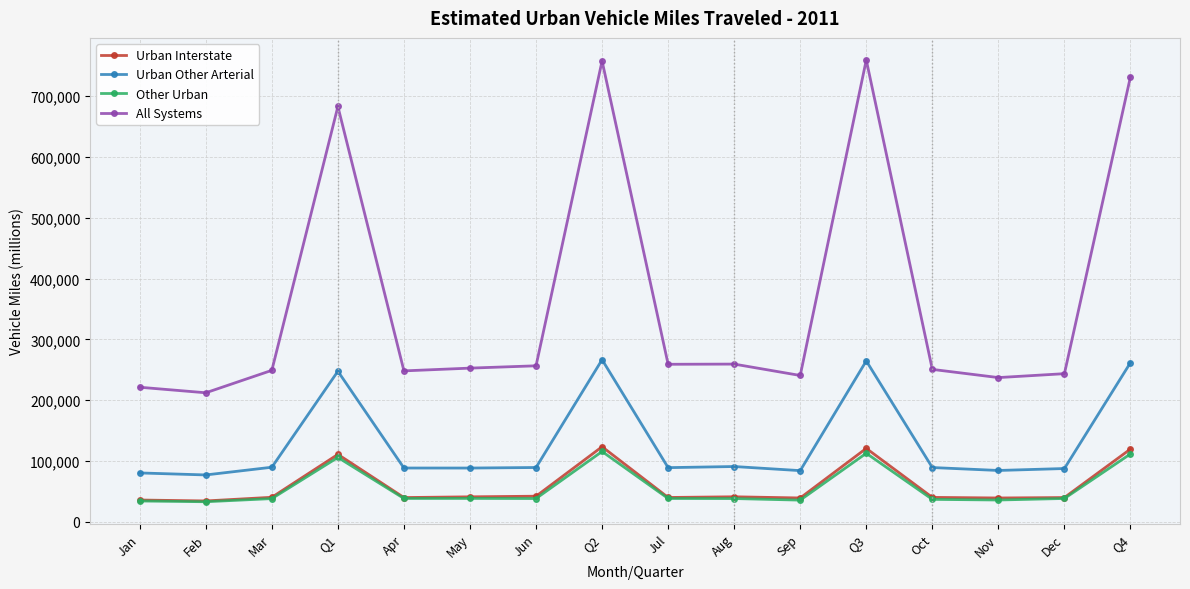

The Urban Interstate series shows 34480 at Feb. True or false?

True